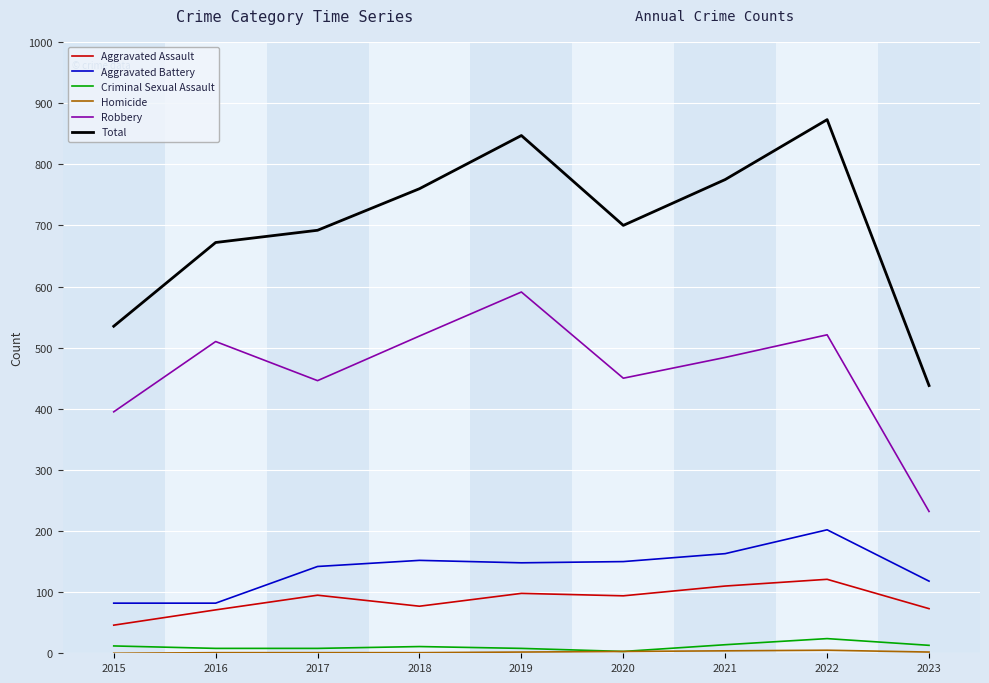

The Total series shows 471 at 2017. True or false?

False